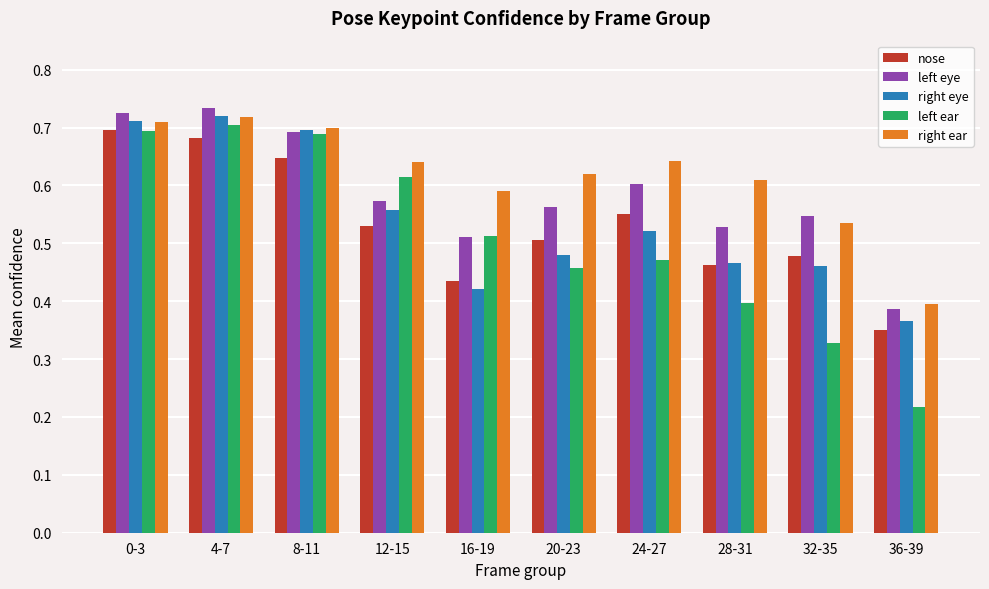

Which series has the widest spread of values?

left ear